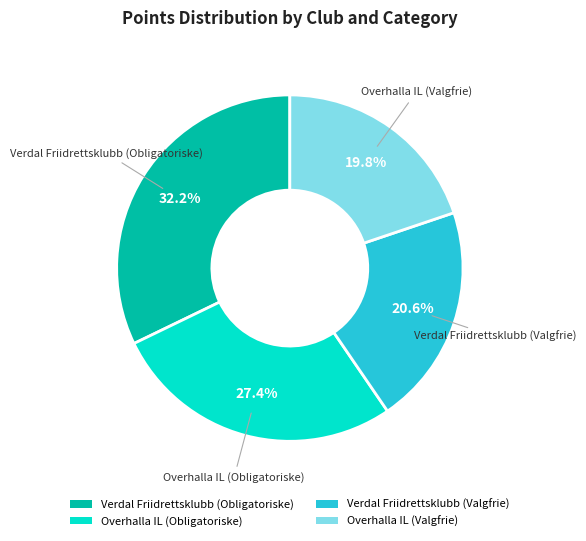

To the nearest percent, what is the average slice percentage?

25%